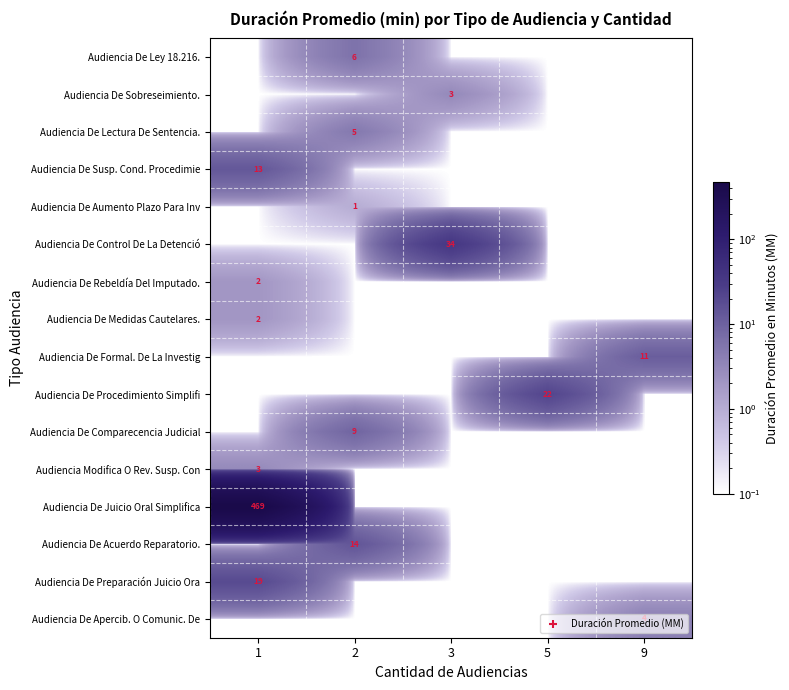

What is the total value across all series at 5?

23.5